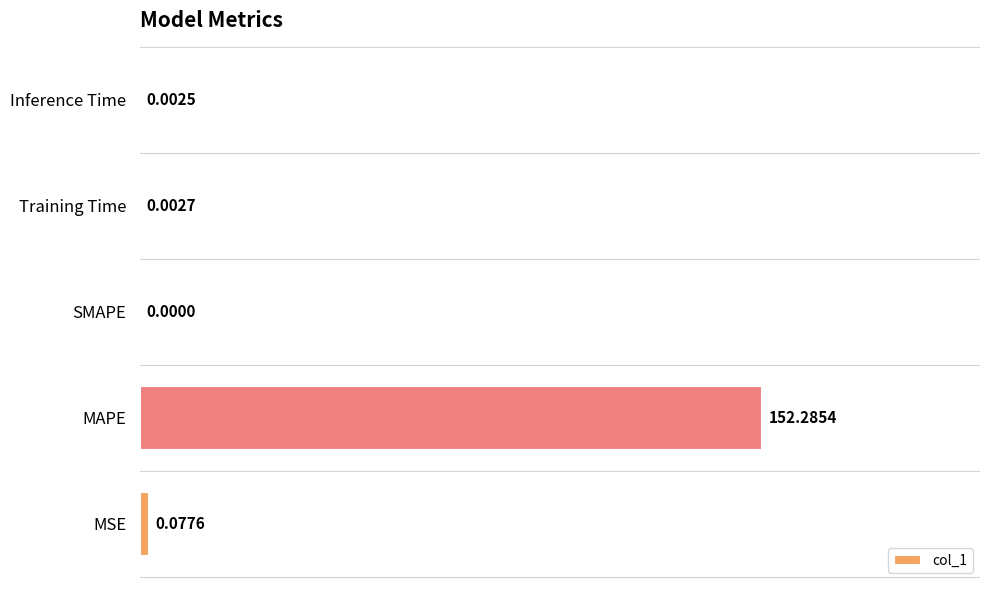

Does the chart contain stacked bars?

No